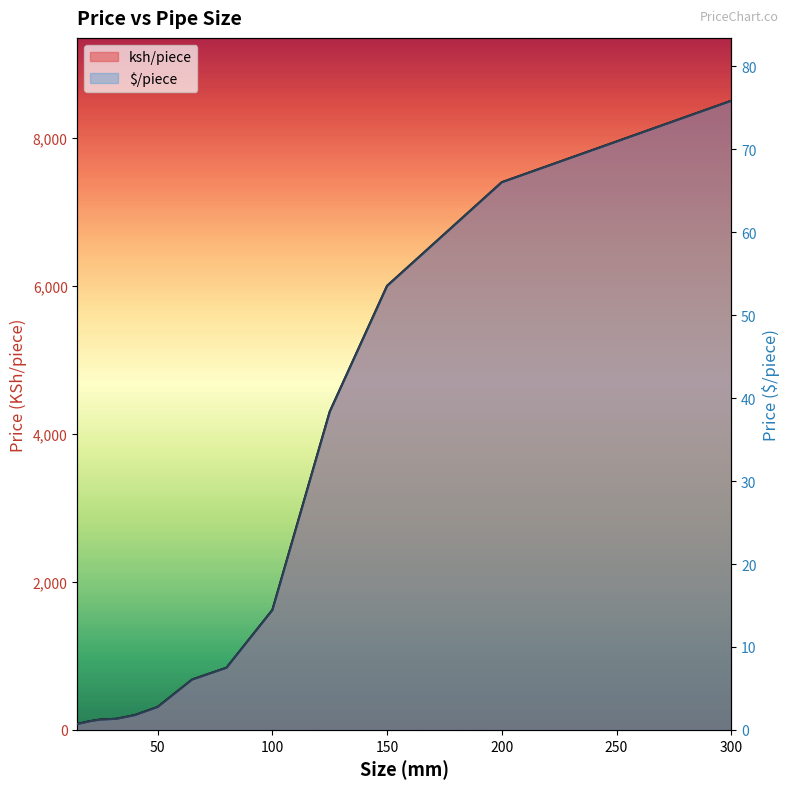

Where does the ksh/piece series first go above 680?

80